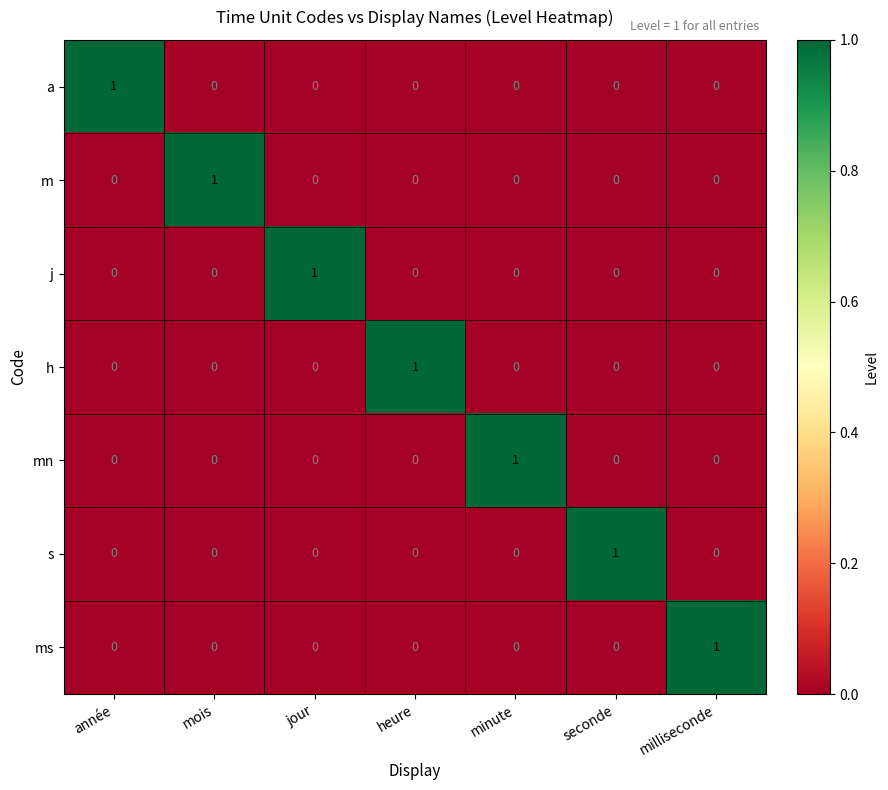

True or false: h has a value of 0 at milliseconde.

True